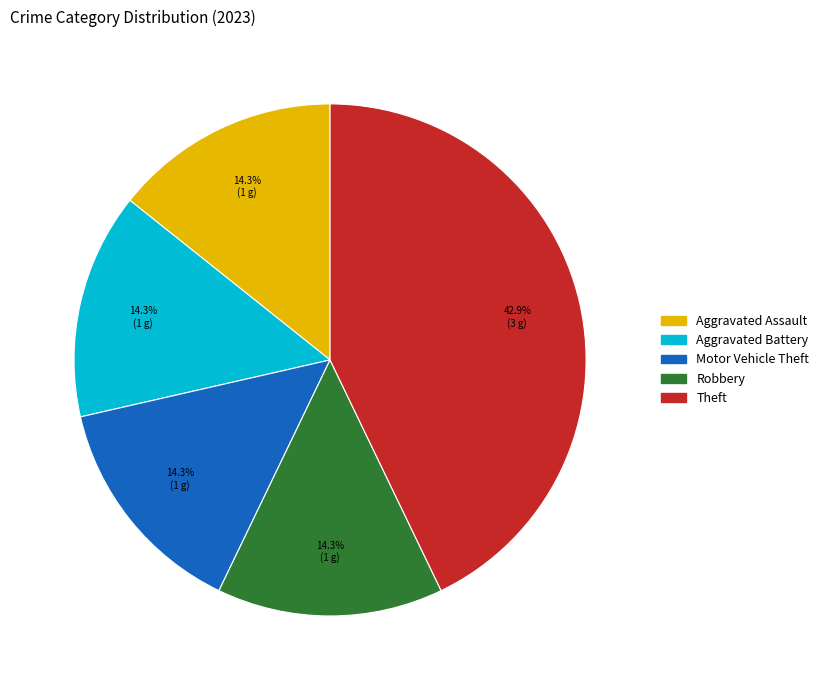

What is the largest slice in the pie chart?

Theft